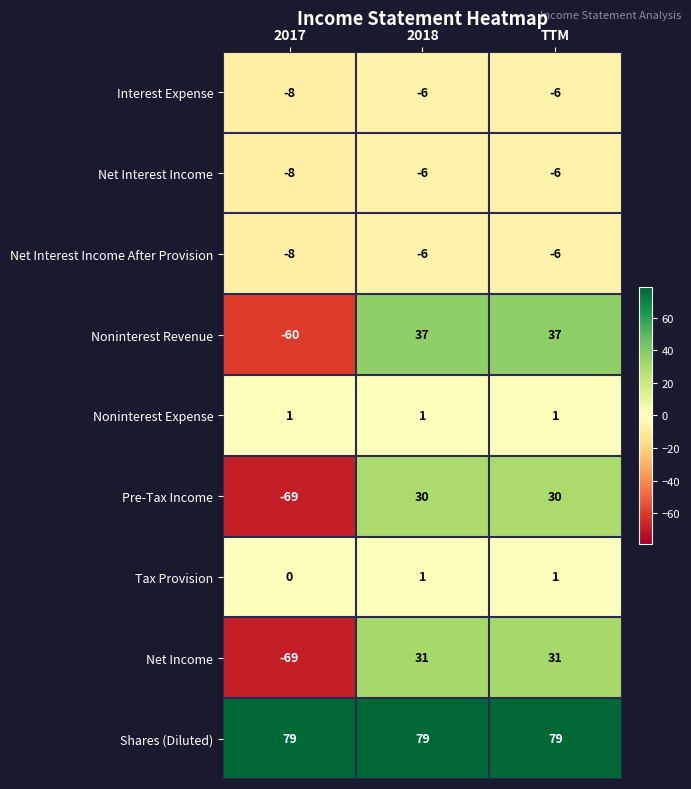

Reading left to right, list all the values displayed in this chart.

Interest Expense: -8	-6	-6
Net Interest Income: -8	-6	-6
Net Interest Income After Provision: -8	-6	-6
Noninterest Revenue: -60	37	37
Noninterest Expense: 1	1	1
Pre-Tax Income: -69	30	30
Tax Provision: 0	1	1
Net Income: -69	31	31
Shares (Diluted): 79	79	79